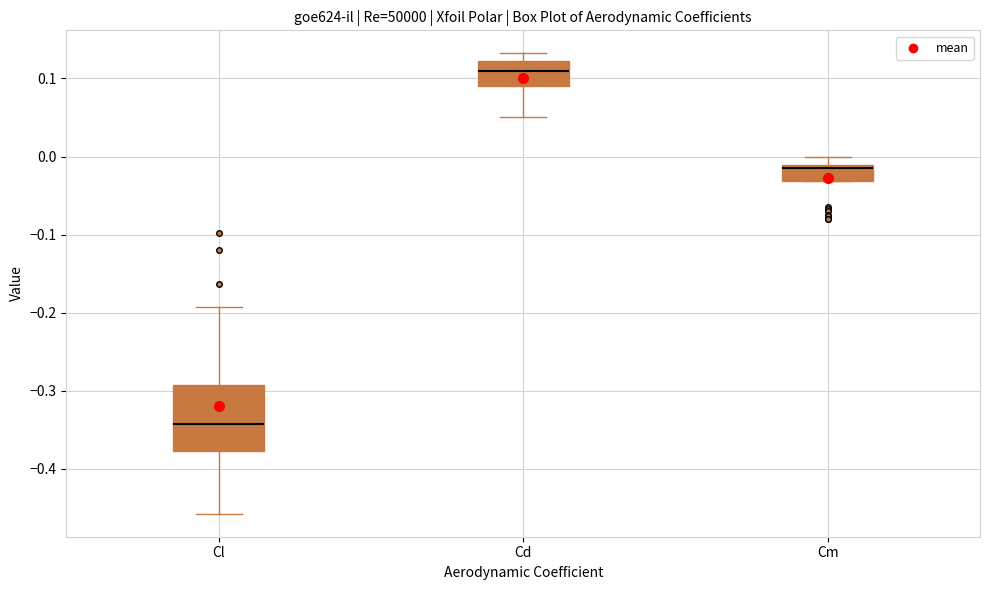

Reading left to right, transcribe this box plot: for each box, give where its median line is, the range the box spans, and where its two whiskers end, as read against the y-axis. The values are not printed on the chart, so give them approximately, as read against the axis.

Cl: median -0.34, box -0.38 to -0.29, whiskers -0.46 to -0.19
Cd: median 0.11, box 0.09 to 0.12, whiskers 0.05 to 0.13
Cm: median -0.01 (just below the box's upper edge), box -0.03 to -0.01, whiskers -0.03 to 0.00